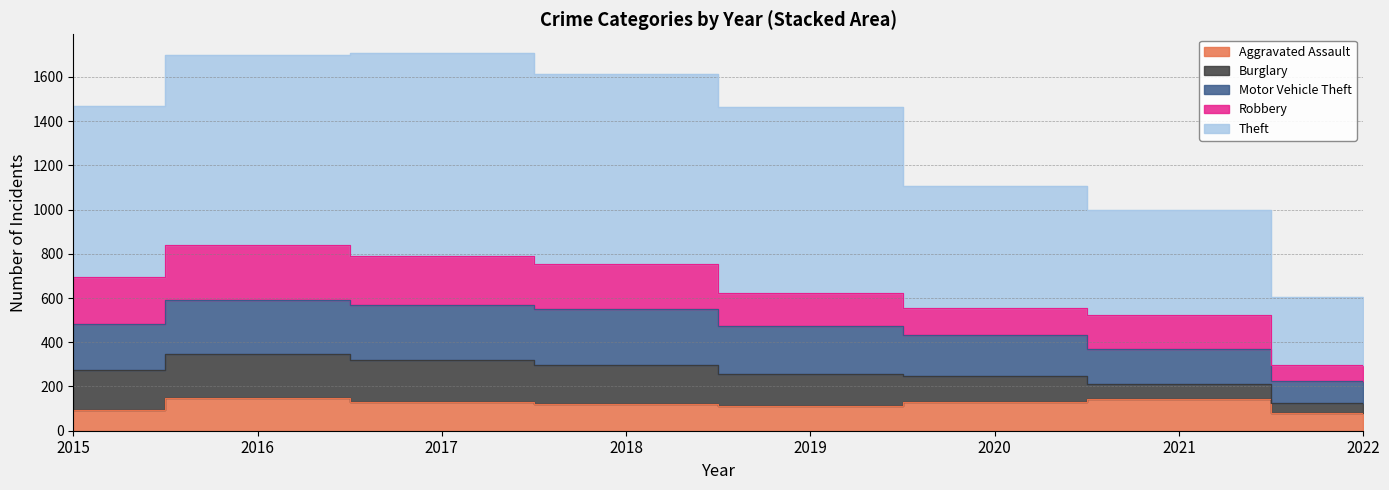

Is it true that Theft equals 605 at 2022?

True